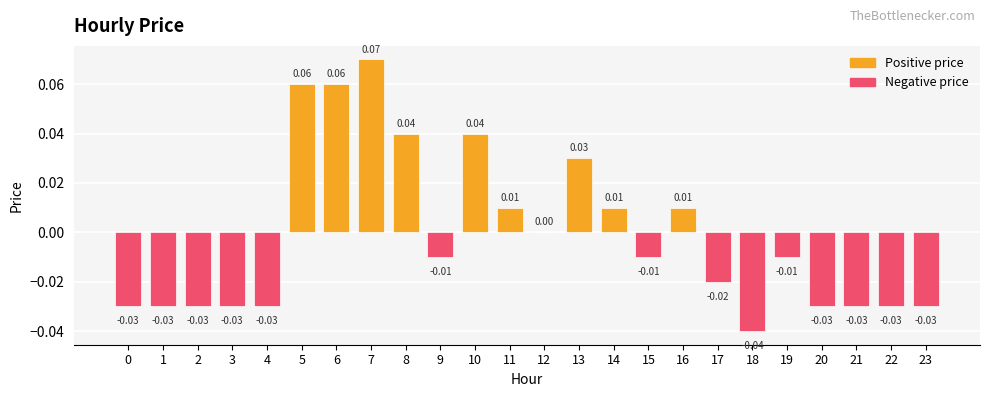

Where is the data nearest to the value 0?

12